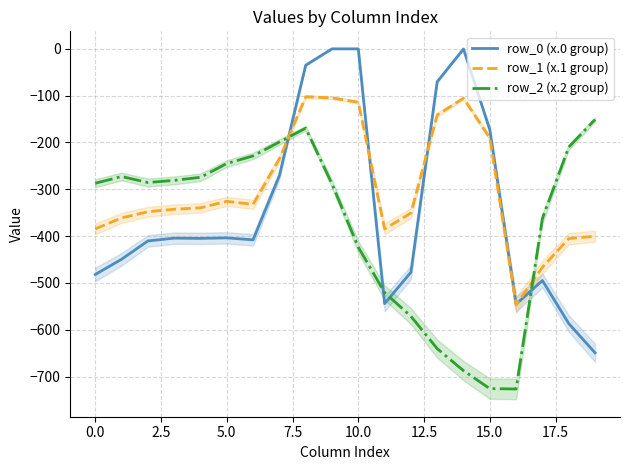

At 12, list the series in order from largest to smallest.

row_1 (x.1 group), row_0 (x.0 group), row_2 (x.2 group)